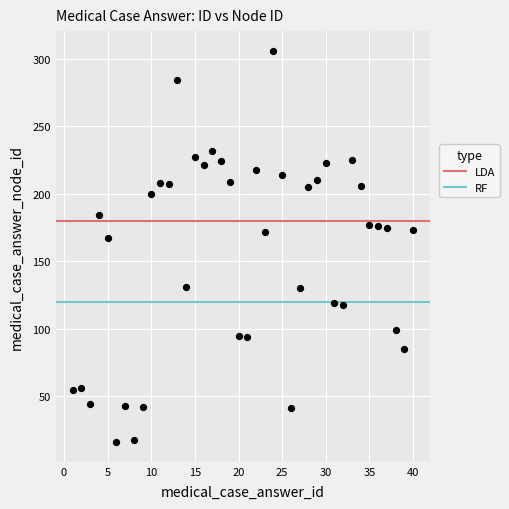

What Y value in the scatter plot is closest to 161?

167